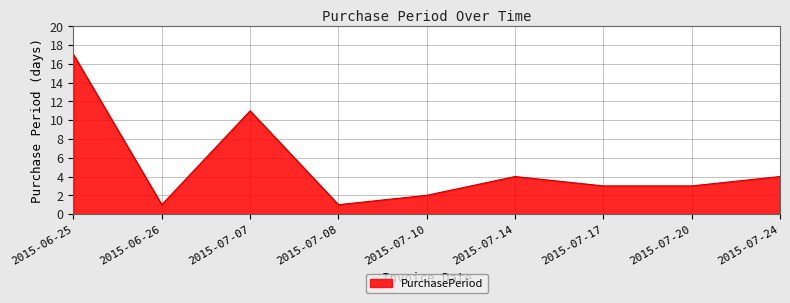

Does the chart display data point markers on the line(s)?

No